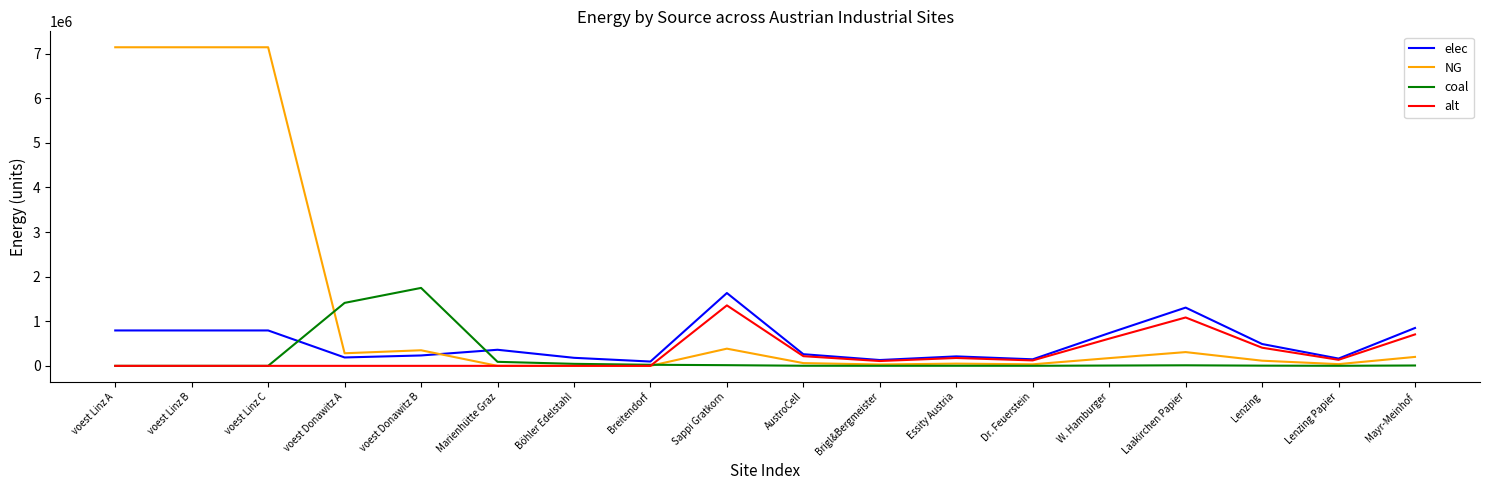

What is the maximum value shown in the chart?

7144833.3